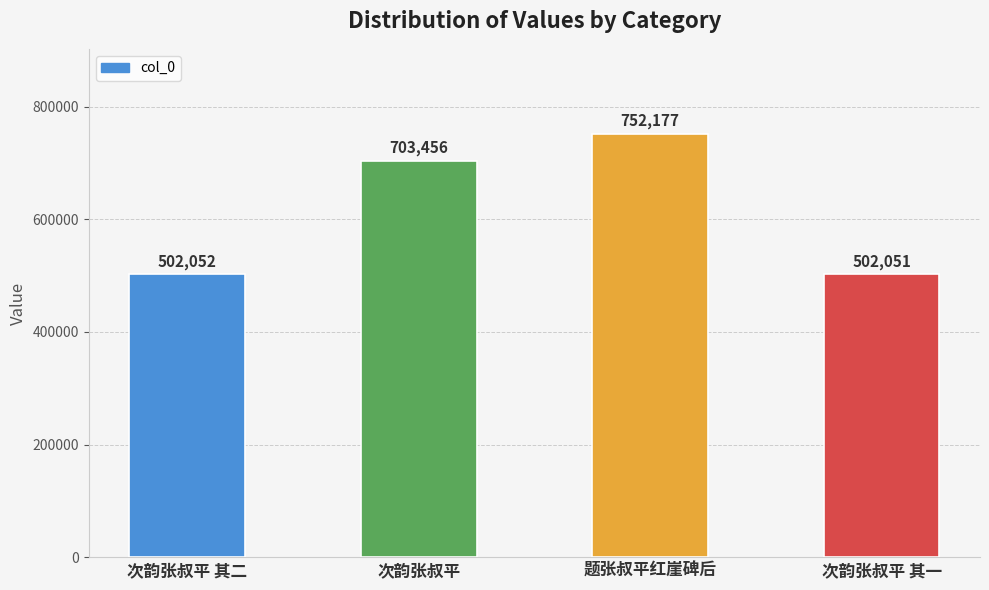

What is the difference between the maximum and second lowest values?

250125